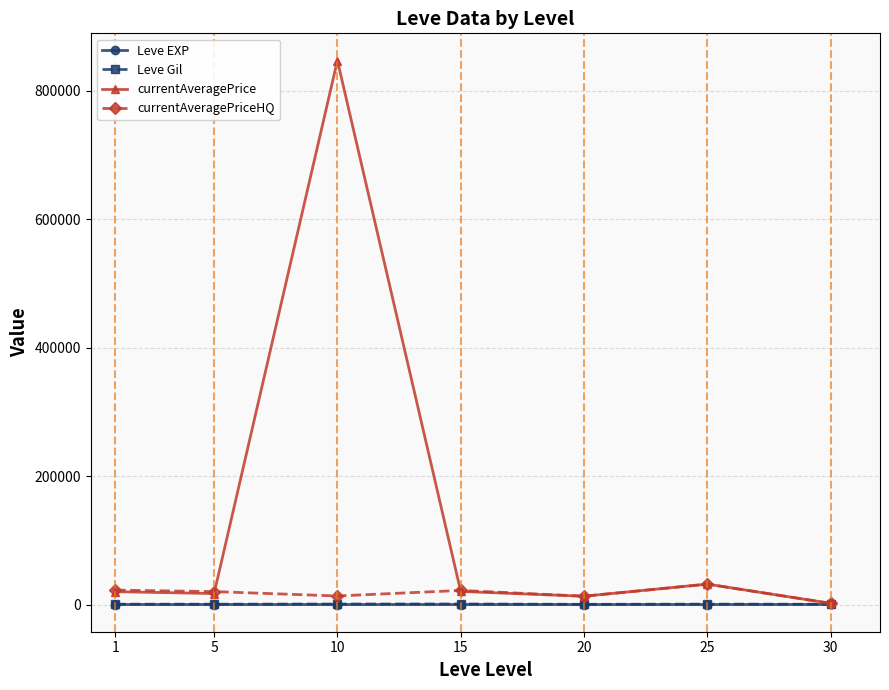

What is the value of the currentAveragePrice point at the 2nd from the left?

17084.7